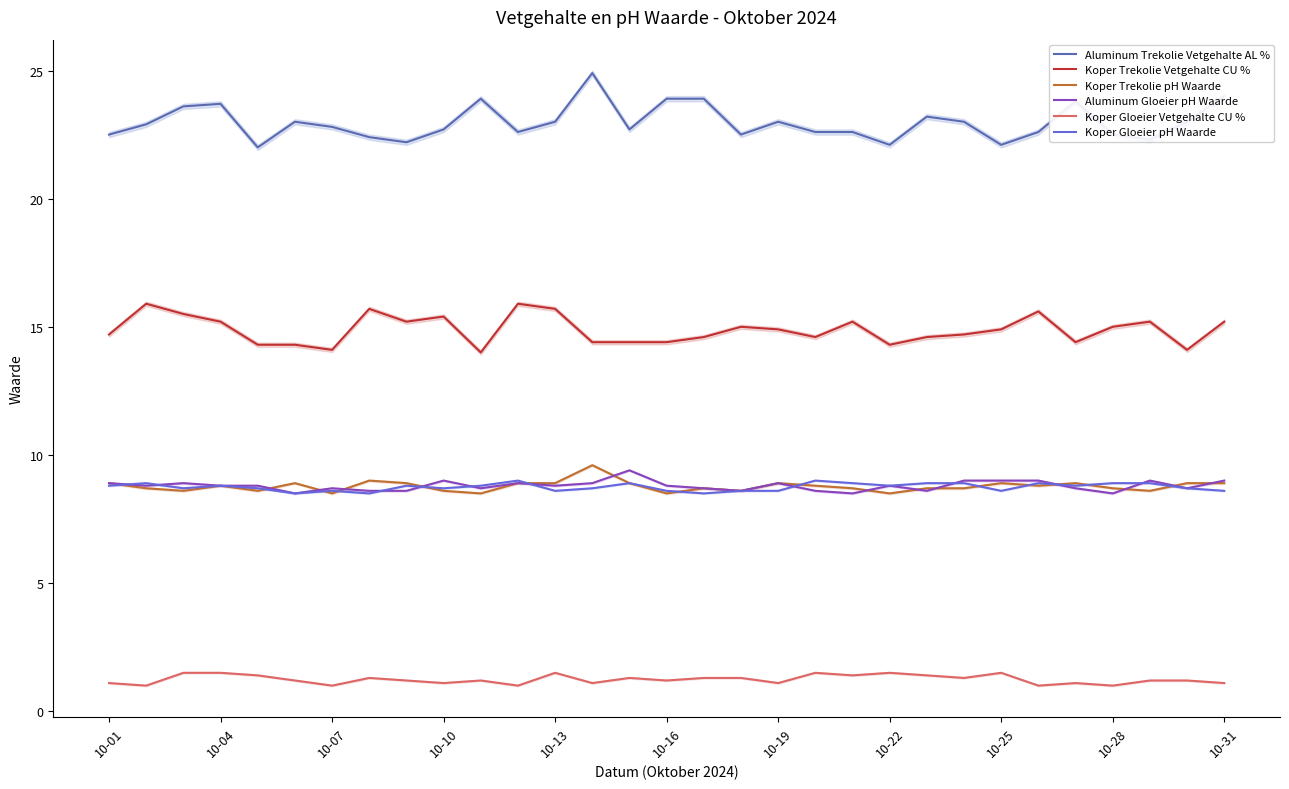

True or false: Koper Trekolie Vetgehalte CU % has a value of 15.7 at 10-13.

True